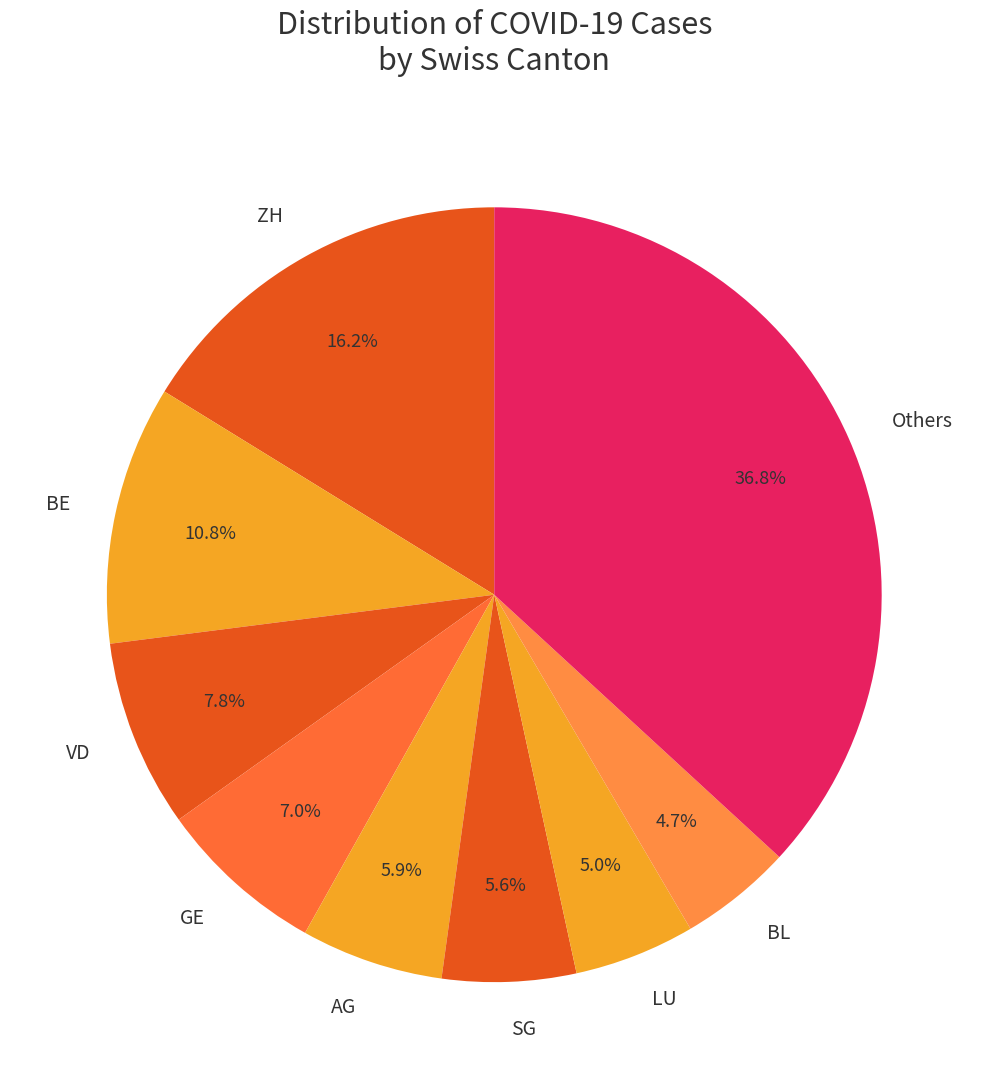

Is the sum of LU and SG greater than half?

No